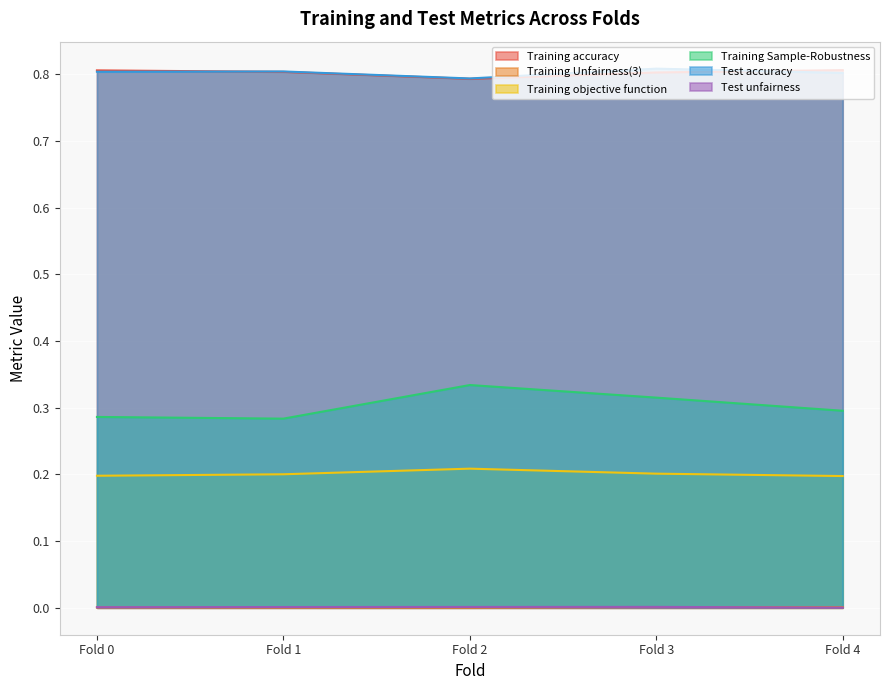

The Training objective function series shows 0.2 at Fold 0. True or false?

True